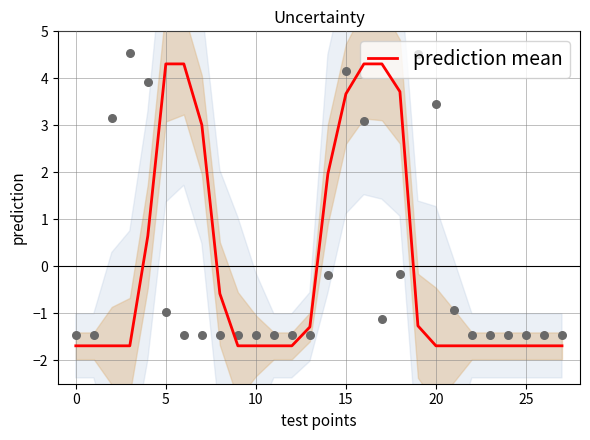

What is the change in value from 9 to 19?

+0.4